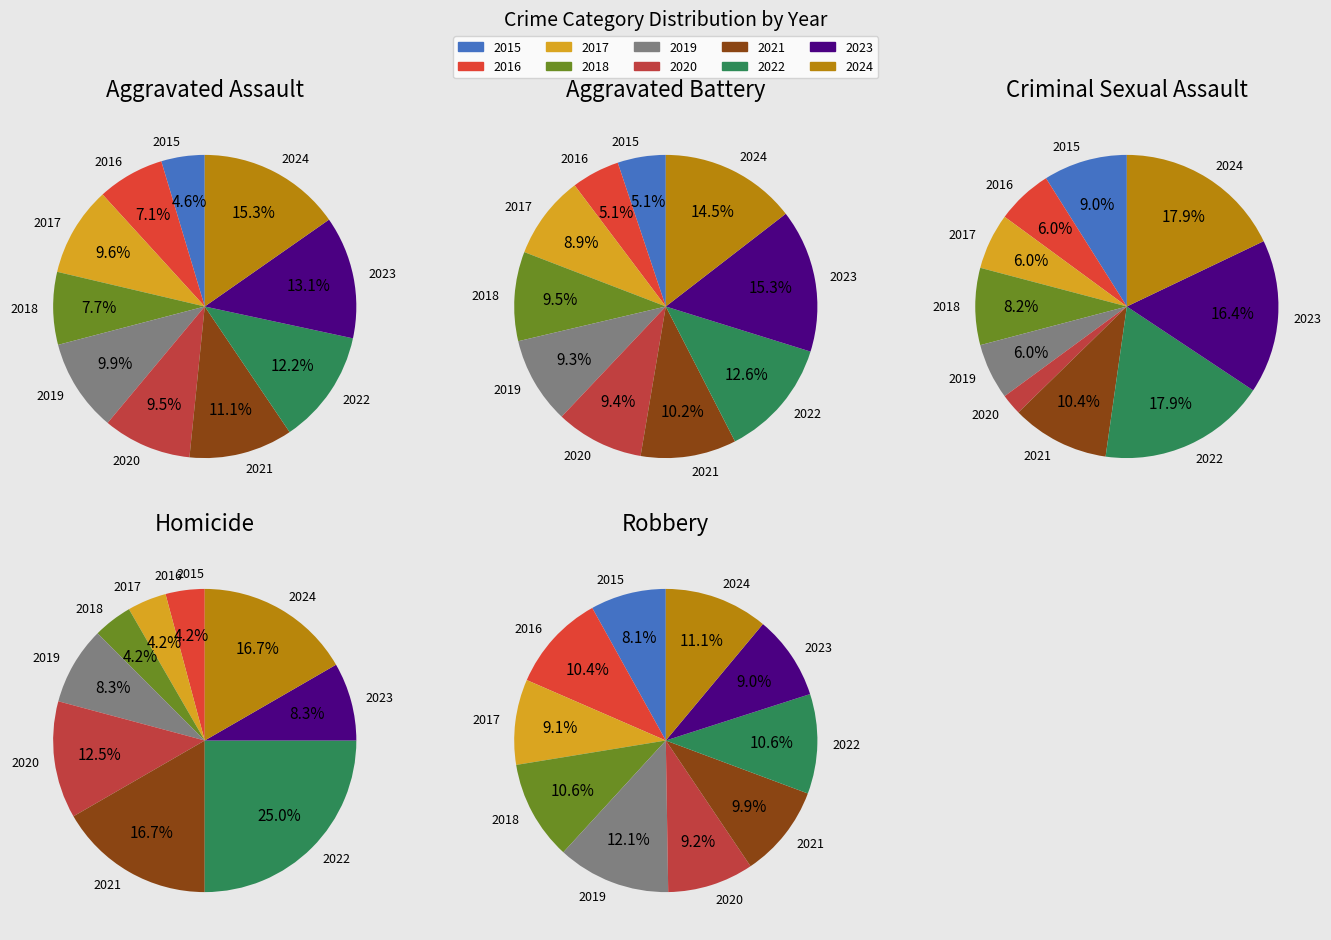

What percentage is the 2016 slice, to the nearest percent?

10%